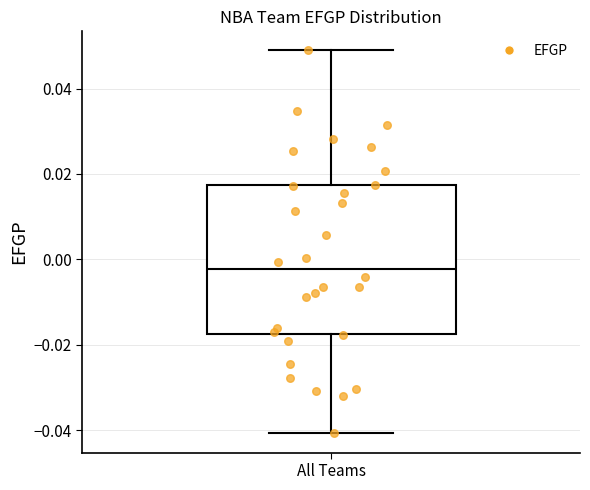

Where is the lower edge of the box for All Teams on the y-axis? The values are not printed on the chart, so give them approximately, as read against the axis.

-0.018